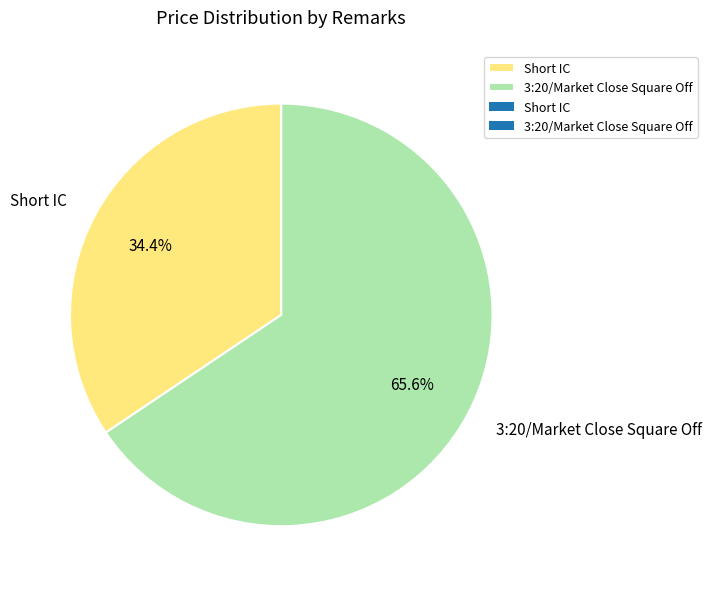

Which slice is the smallest?

Short IC